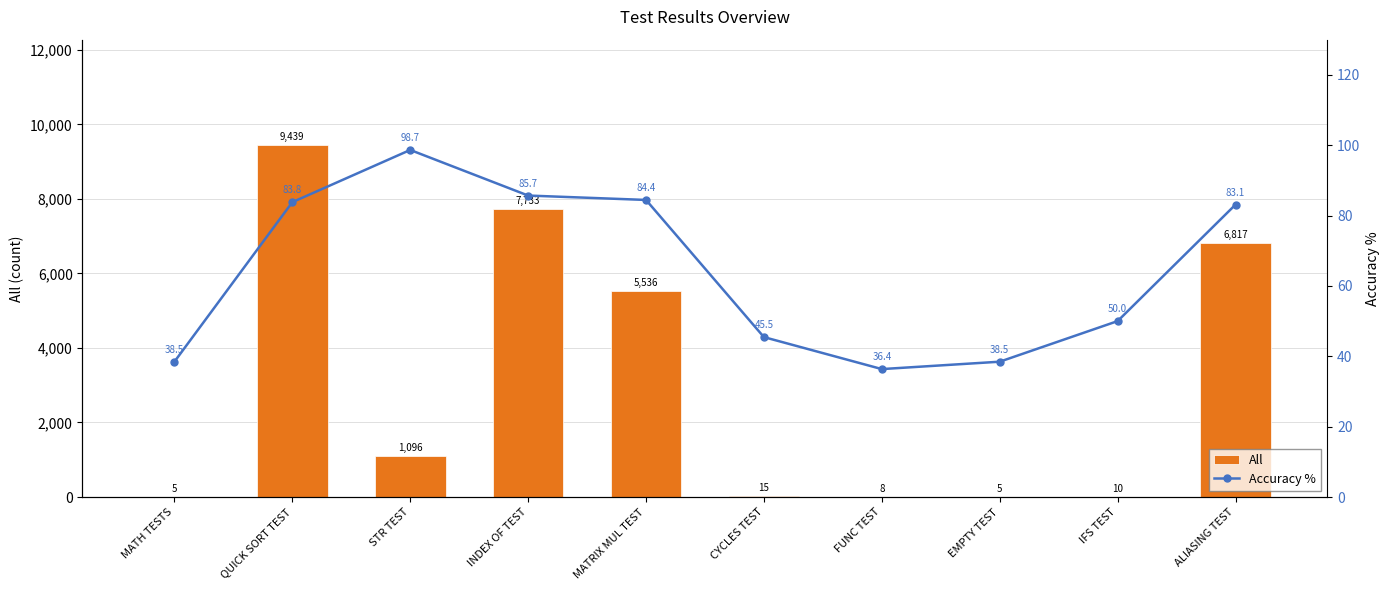

Which series has the widest spread of values?

All